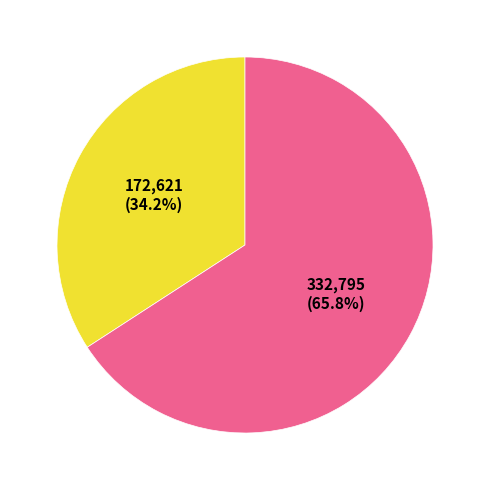

Is there a majority slice in this chart?

Yes